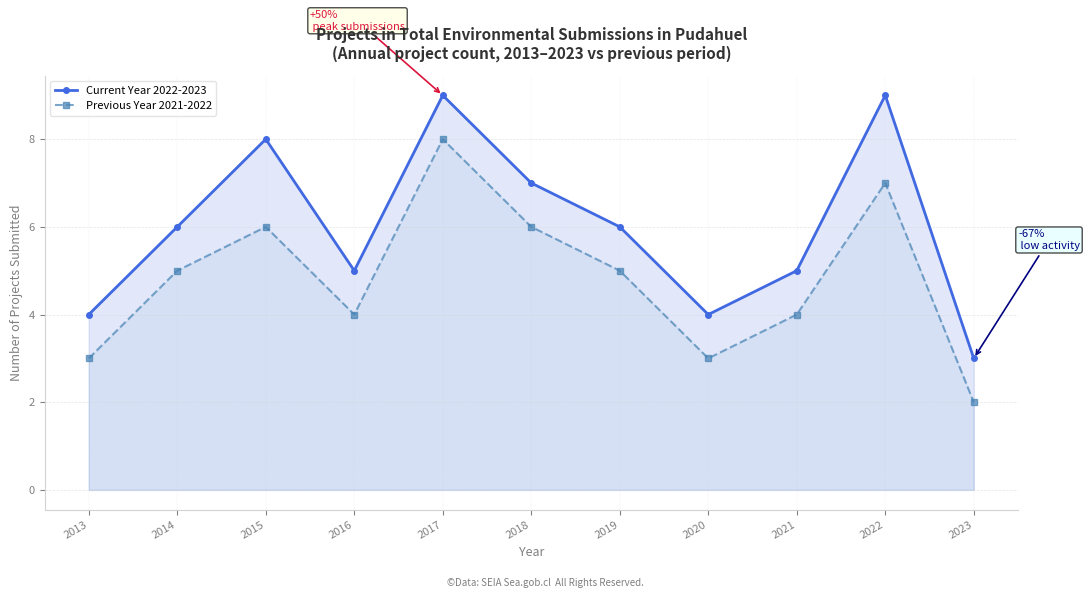

What is the highest value of the Previous Year 2021-2022 series?

8